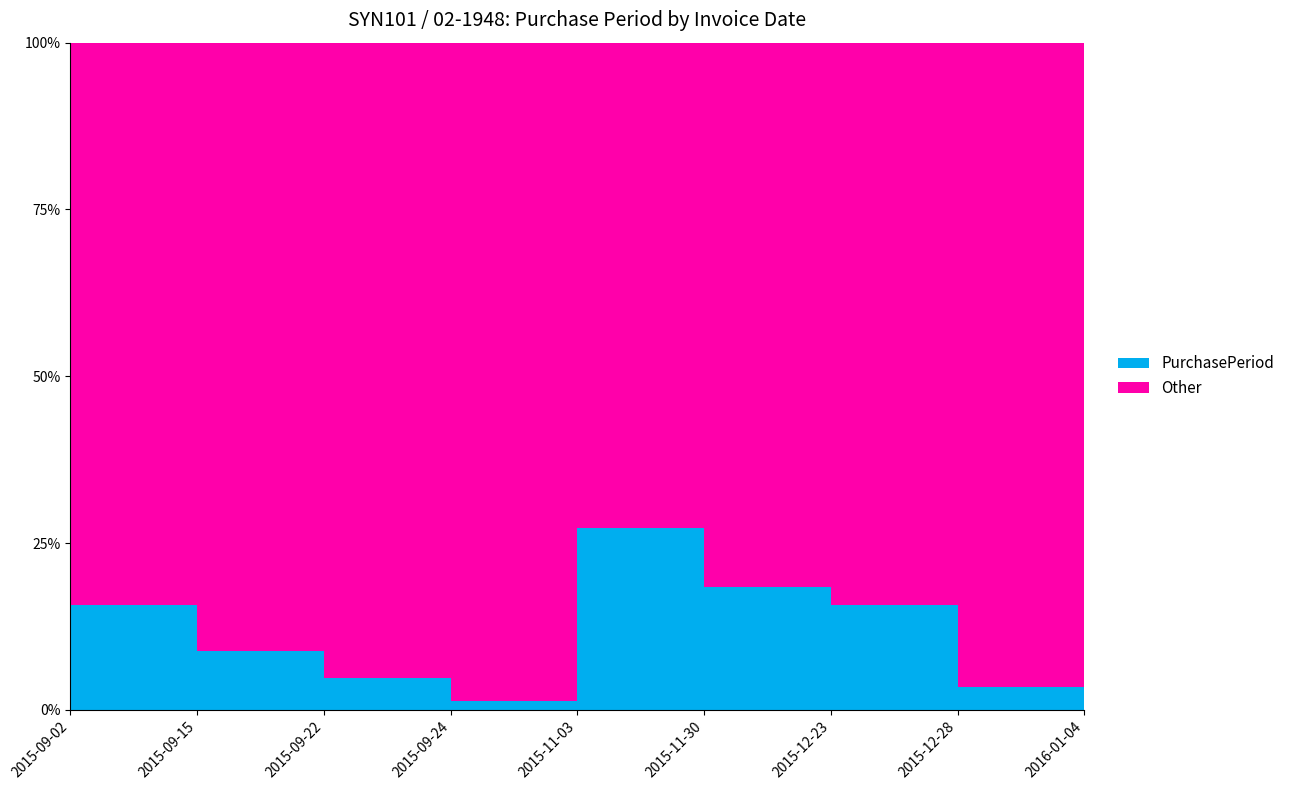

How many lines are shown in the chart?

1